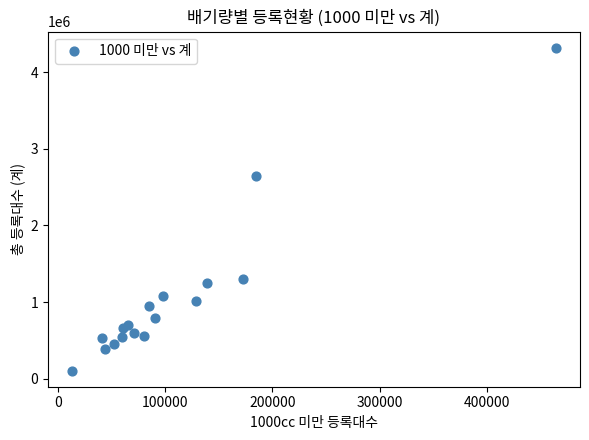

What Y value in the scatter plot is closest to 2211127?

2638236